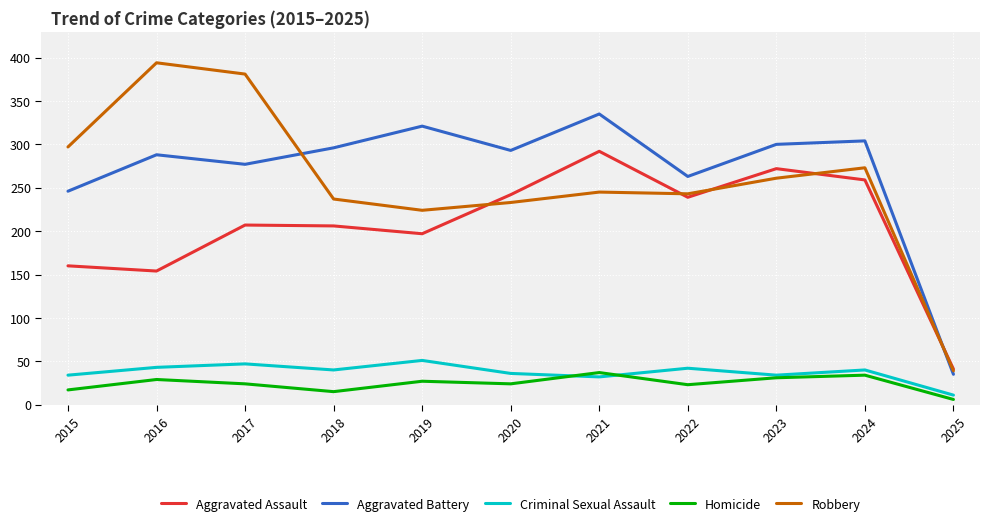

How many lines are shown in the chart?

5